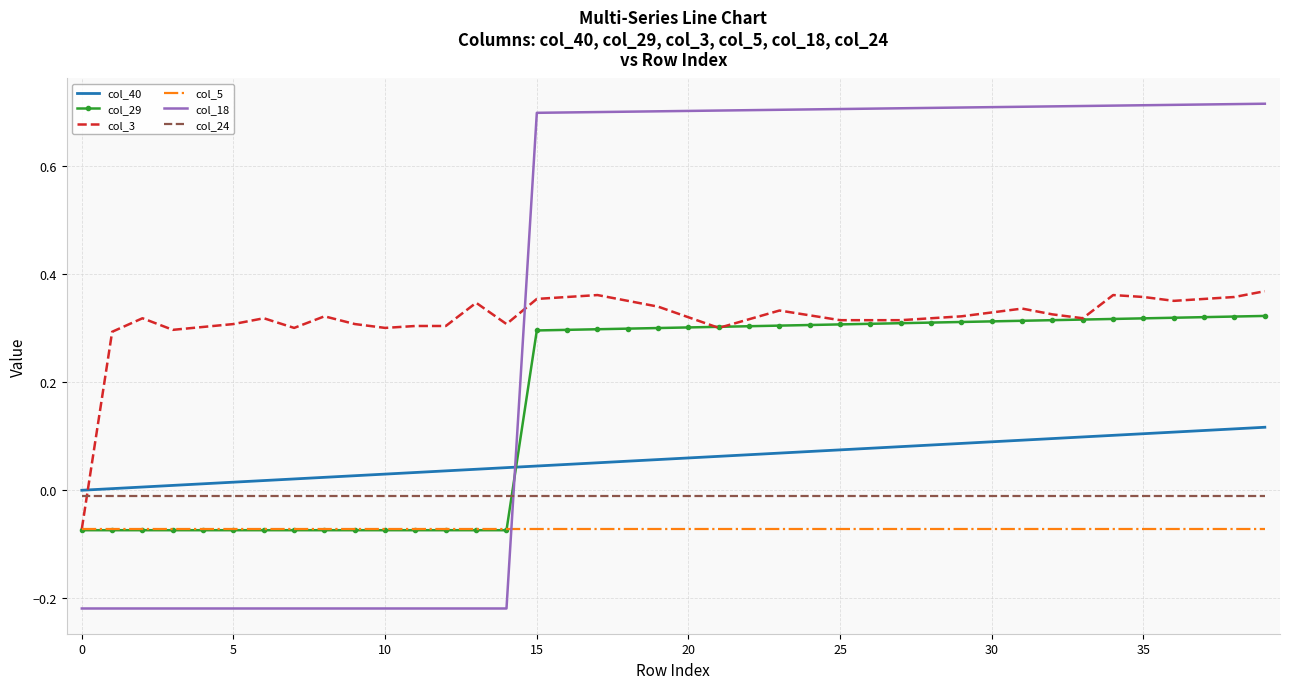

Which series has the largest total across all categories?

col_18